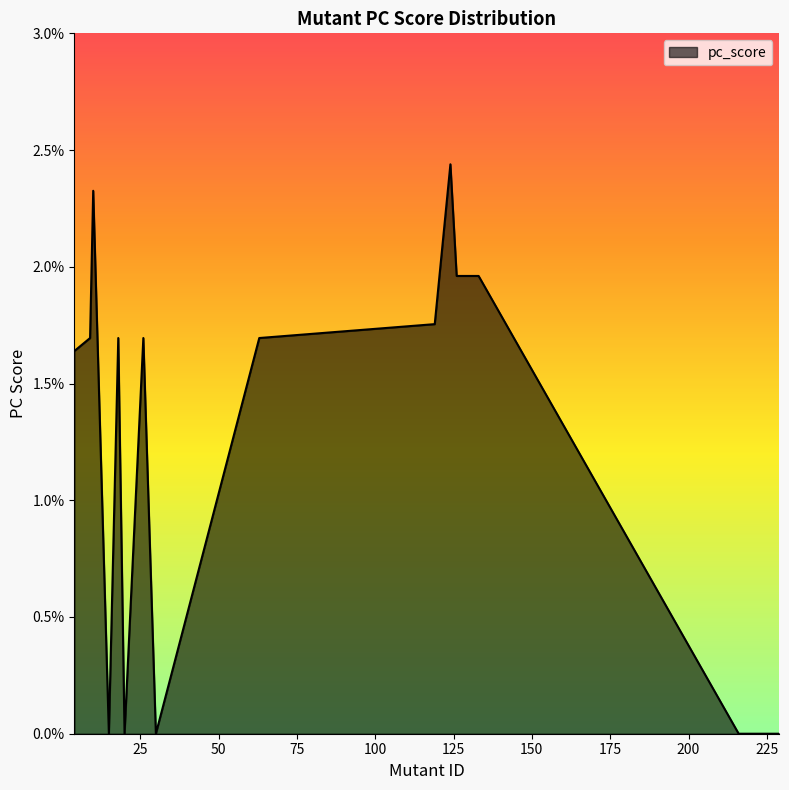

True or false: there are more than 0 points higher than both neighbors.

True